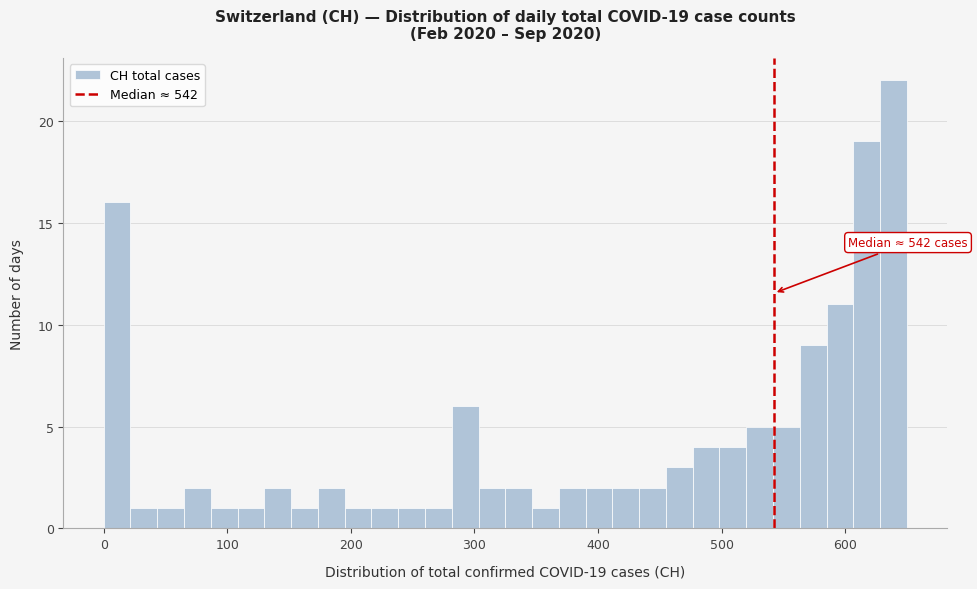

Read against the x-axis, roughly where is the centre of the tallest bar?

640